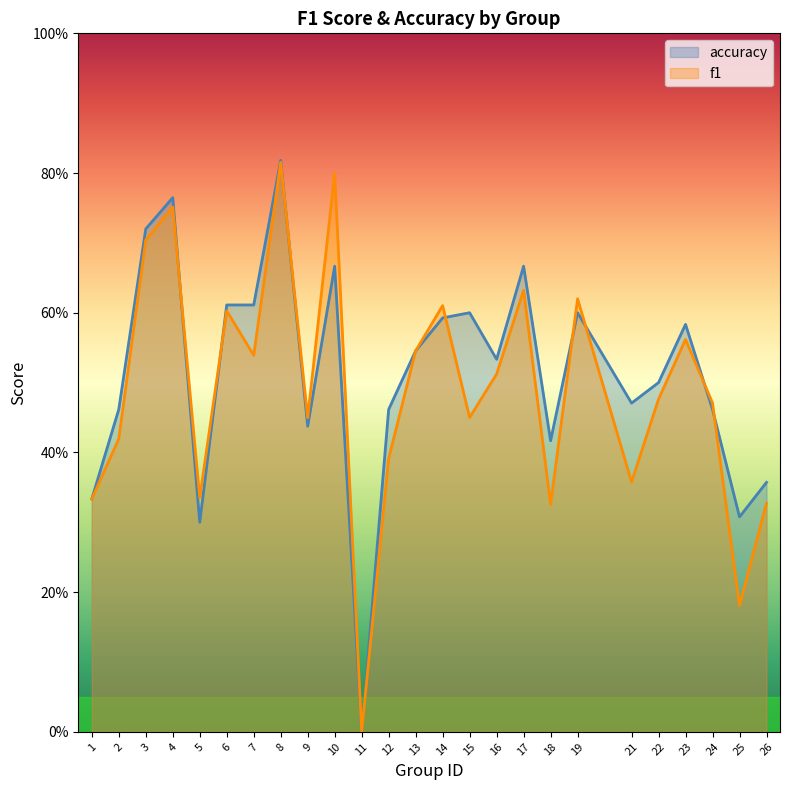

What is the maximum value shown in the chart?

0.8